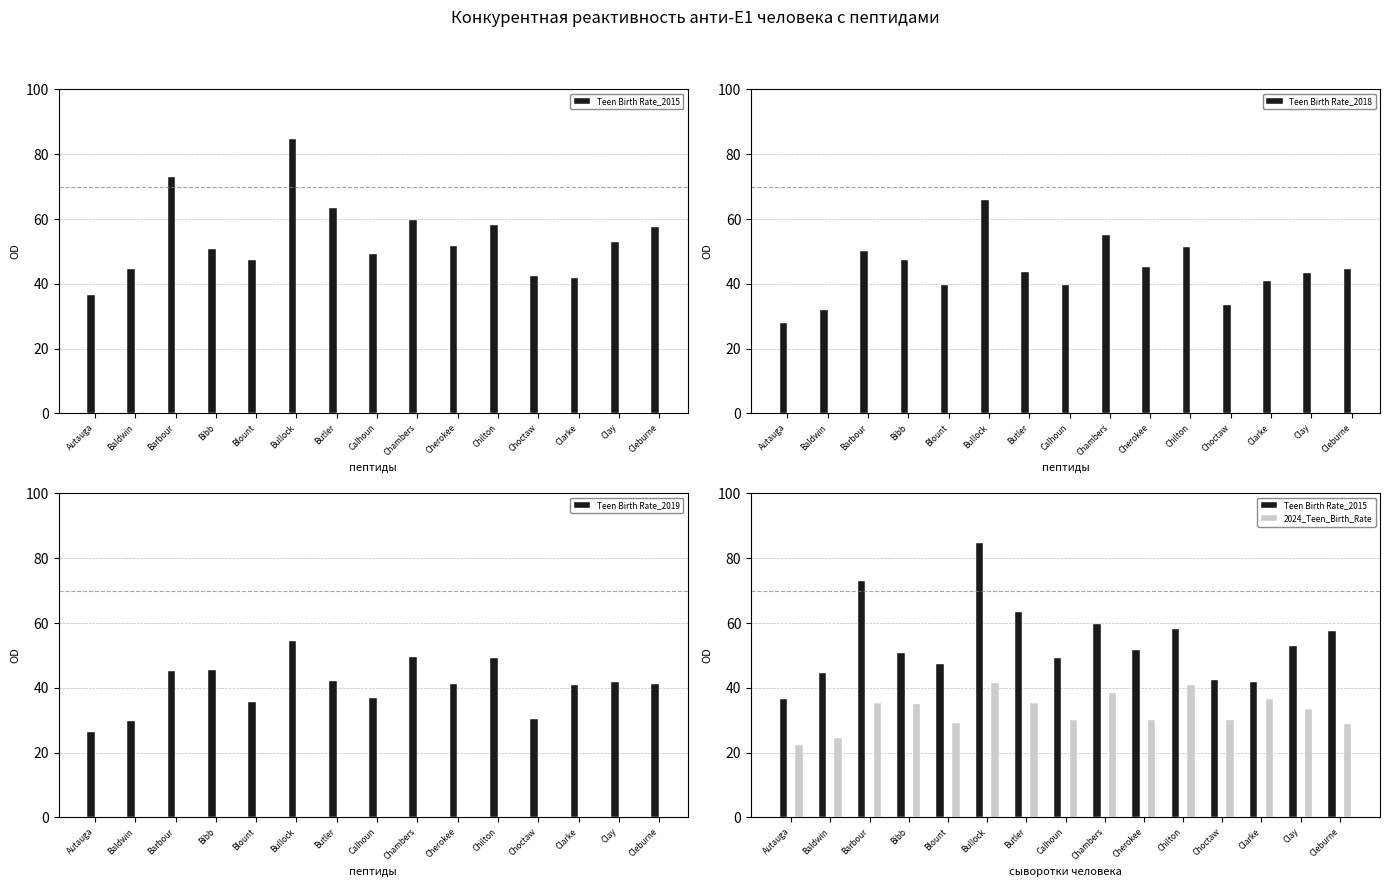

Which series changed the most between Blount and Chambers?

Teen Birth Rate_2018